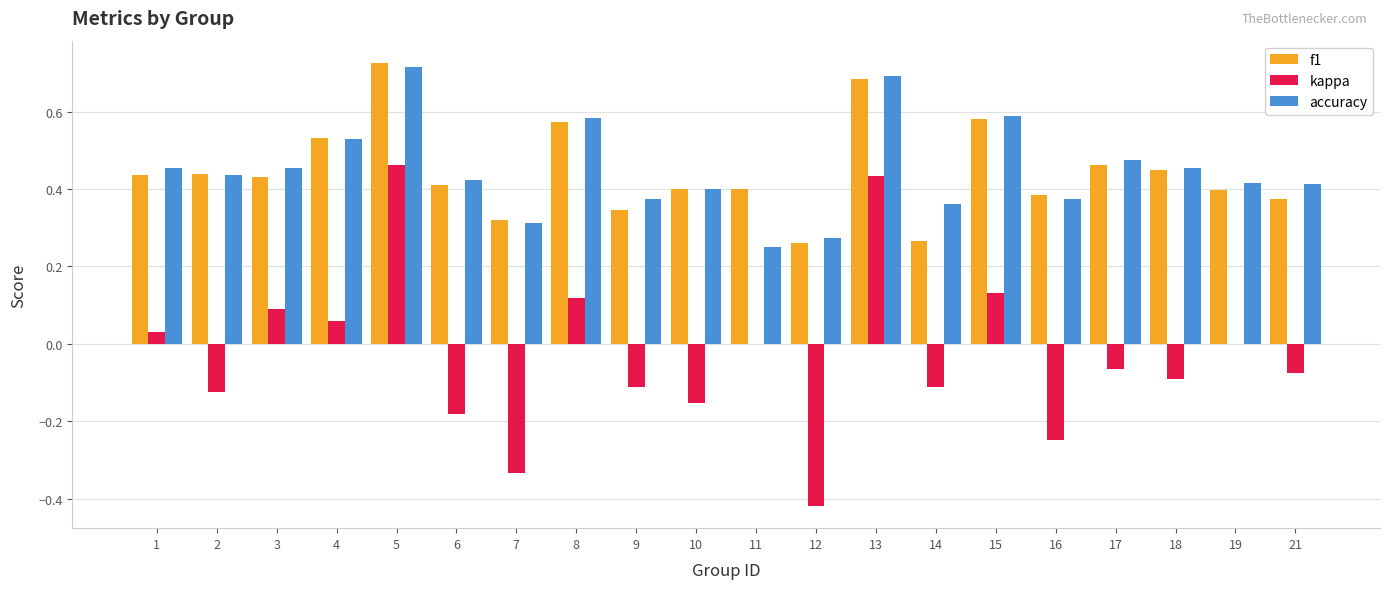

Between 1 and 13, which series saw the biggest shift?

kappa